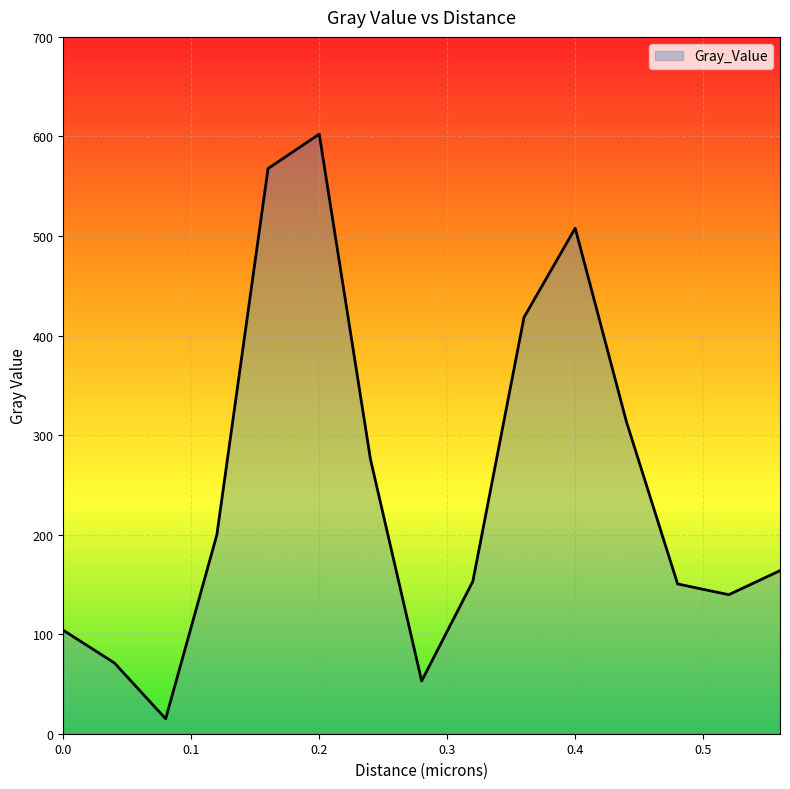

What is the minimum value shown in the chart?

15.0